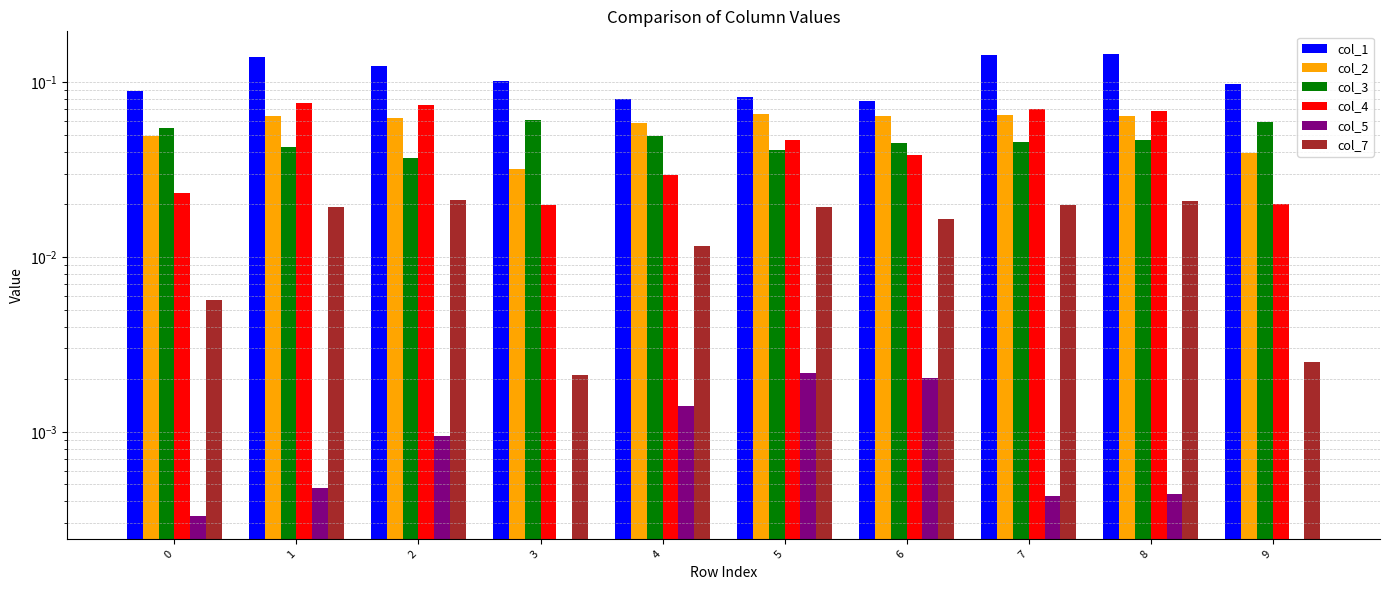

What is the total value across all series at 0?

0.2